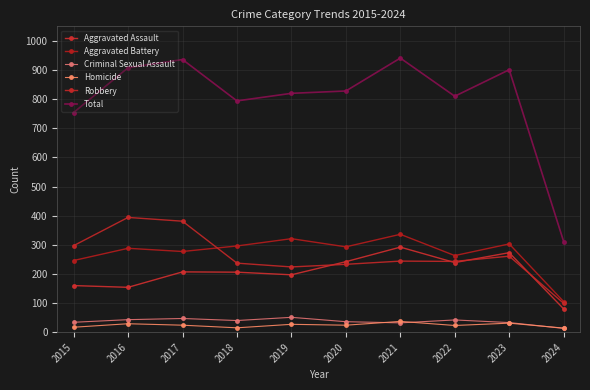

The Robbery series shows 53 at 2021. True or false?

False